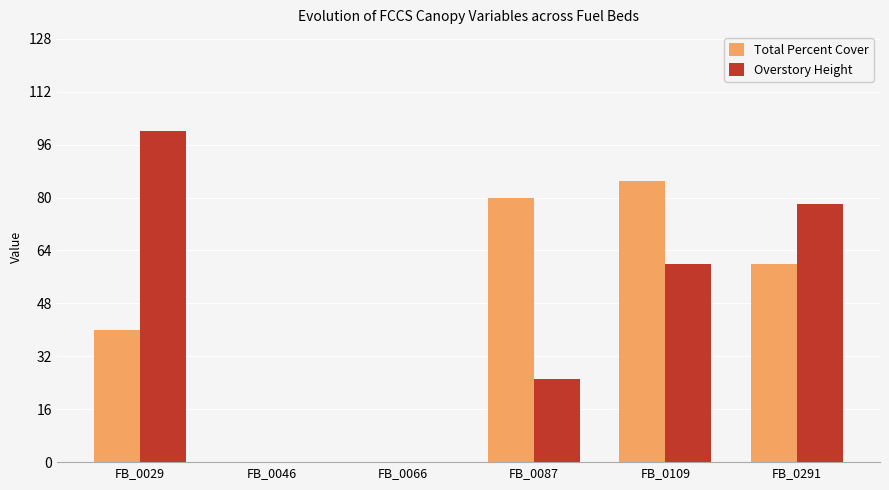

How many series are shown in this chart?

2